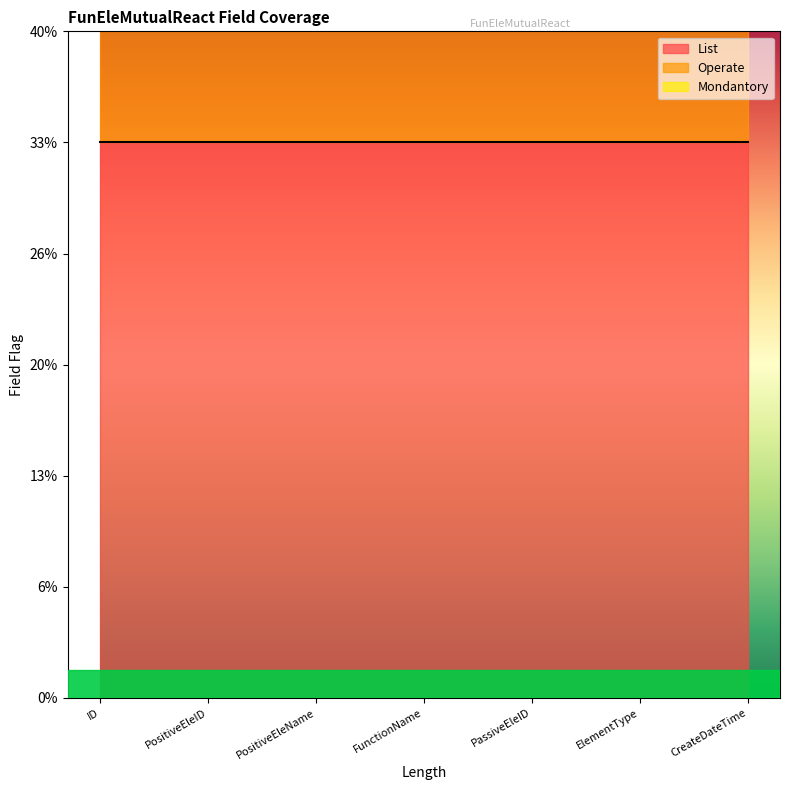

What are all the series names shown in the legend?

List, Operate, Mondantory